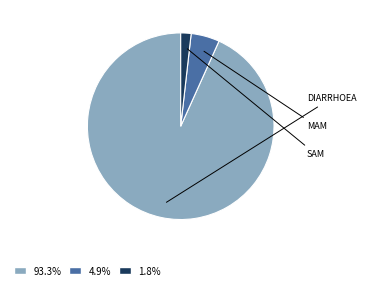

Is there a majority slice in this chart?

Yes